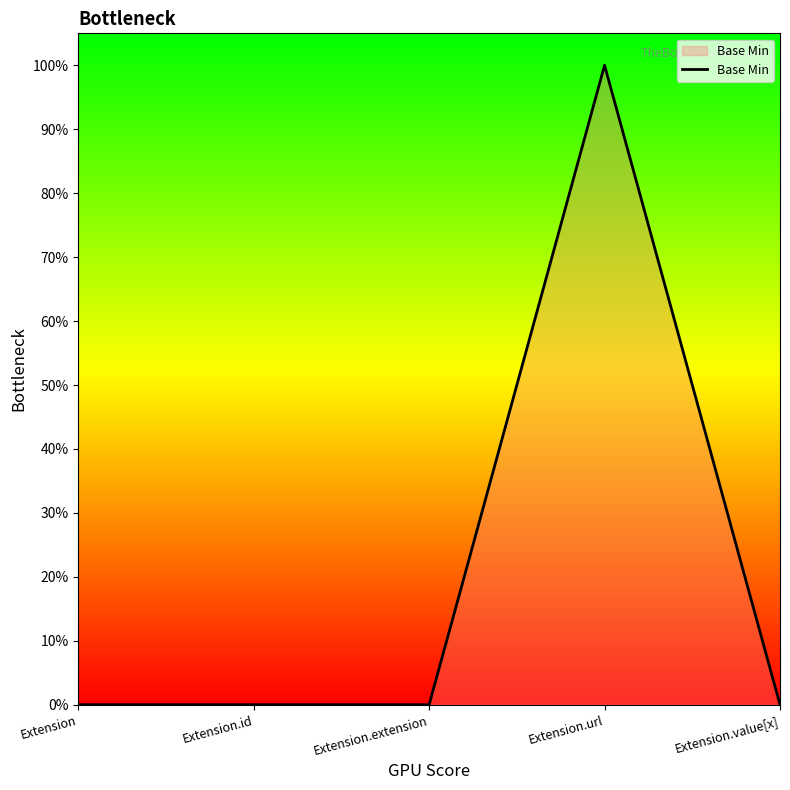

What is the sum of the values at Extension.url and Extension?

1